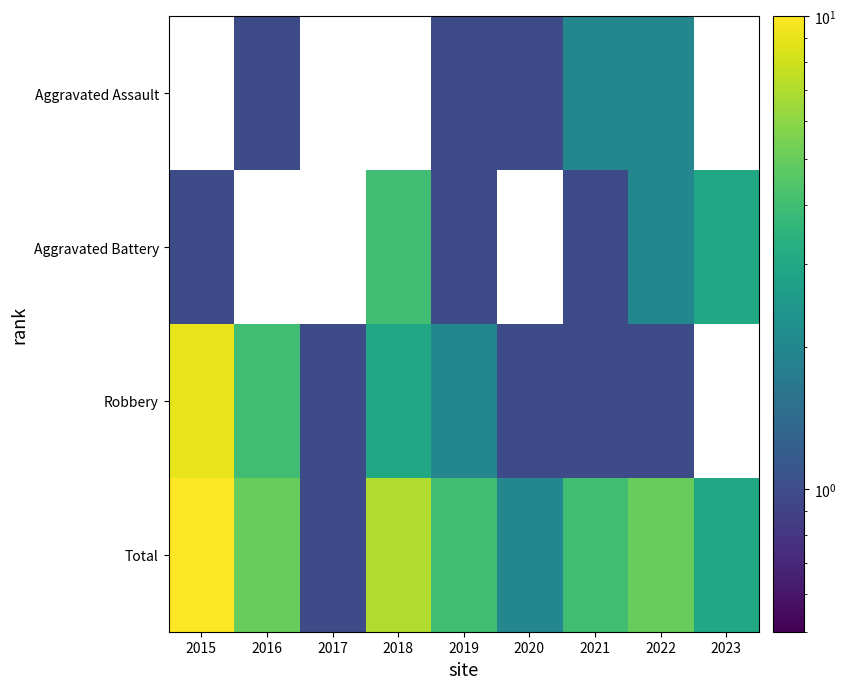

Reading left to right, transcribe all the data shown in this chart.

Aggravated Assault: 2015=0	2016=1	2017=0	2018=0	2019=1	2020=1	2021=2	2022=2	2023=0
Aggravated Battery: 2015=1	2016=0	2017=0	2018=4	2019=1	2020=0	2021=1	2022=2	2023=3
Robbery: 2015=9	2016=4	2017=1	2018=3	2019=2	2020=1	2021=1	2022=1	2023=0
Total: 2015=10	2016=5	2017=1	2018=7	2019=4	2020=2	2021=4	2022=5	2023=3